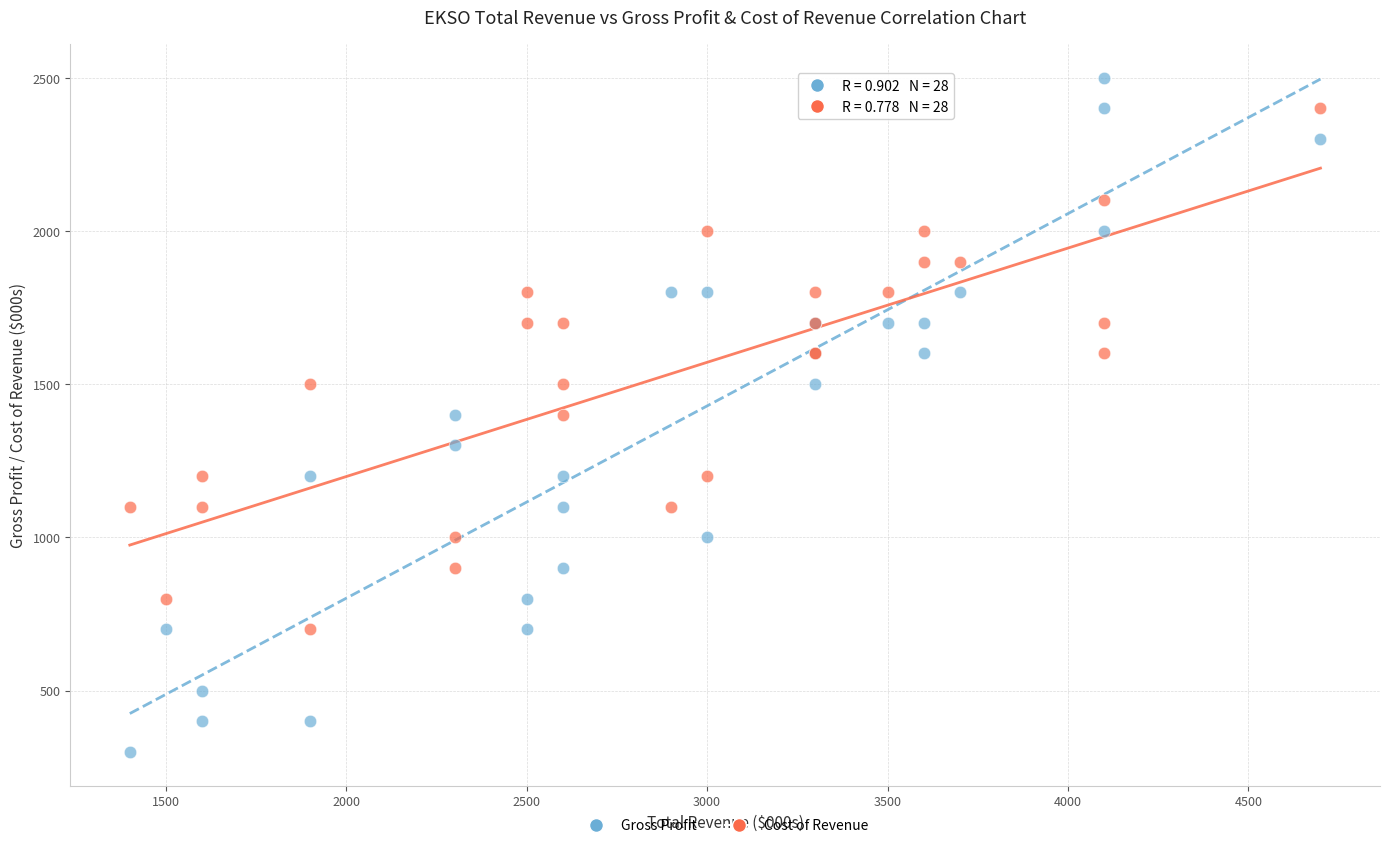

What are all the series names shown in the legend?

Gross Profit, Cost of Revenue